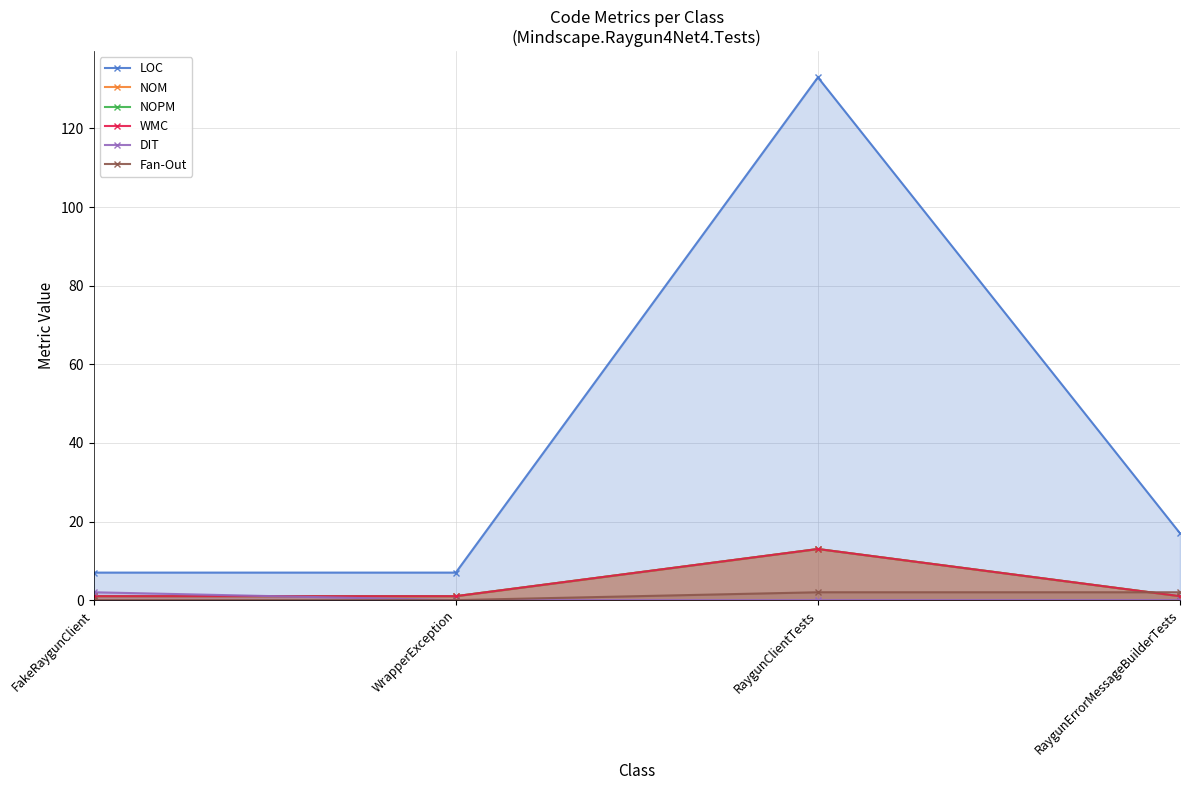

What is the difference between the second highest and second lowest values in the LOC series?

10